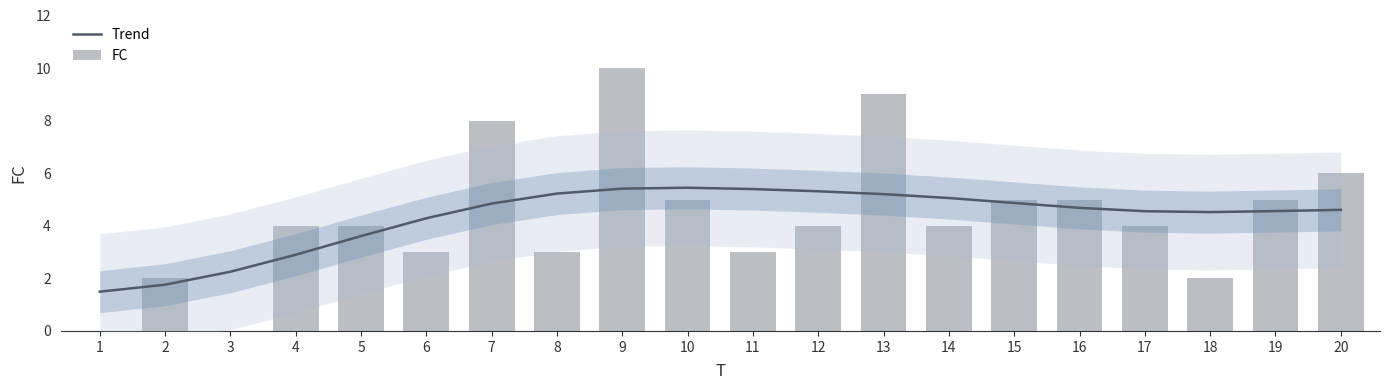

How many values in the FC series are below 4?

7